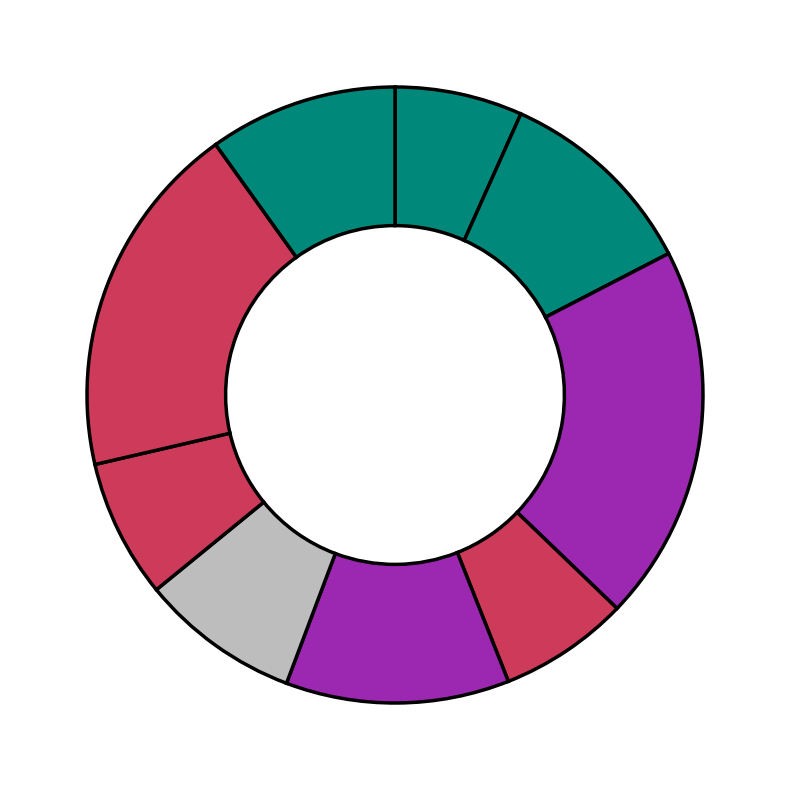

How many segments does this pie chart have?

9